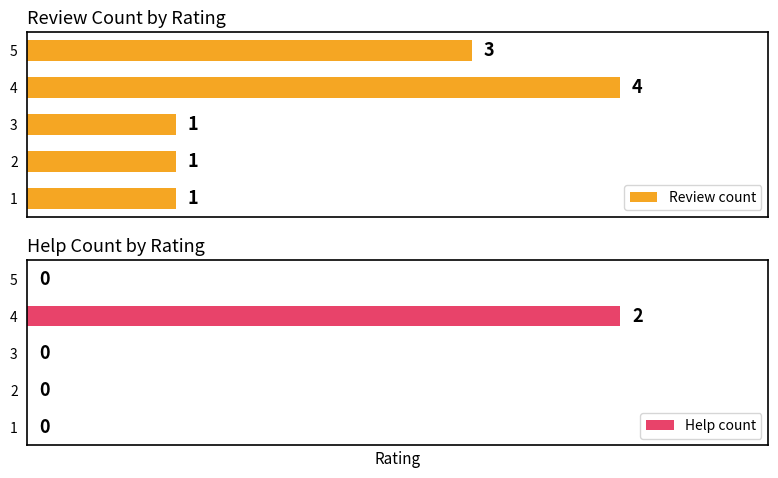

Are the bars grouped side by side (vs. stacked)?

Yes